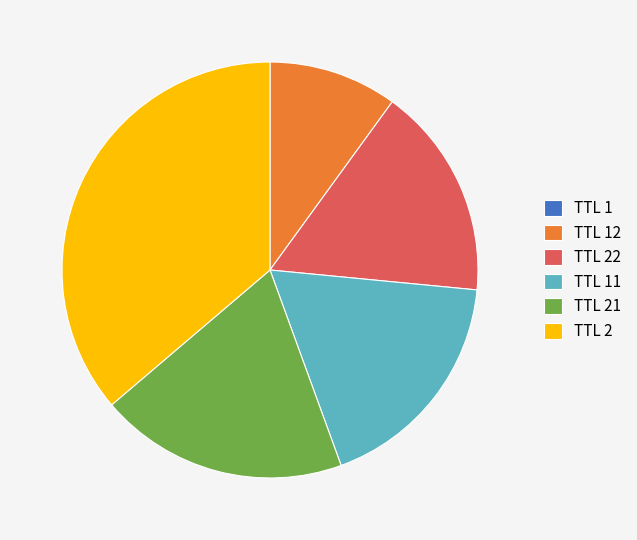

Is there any slice that represents more than half of the pie?

No